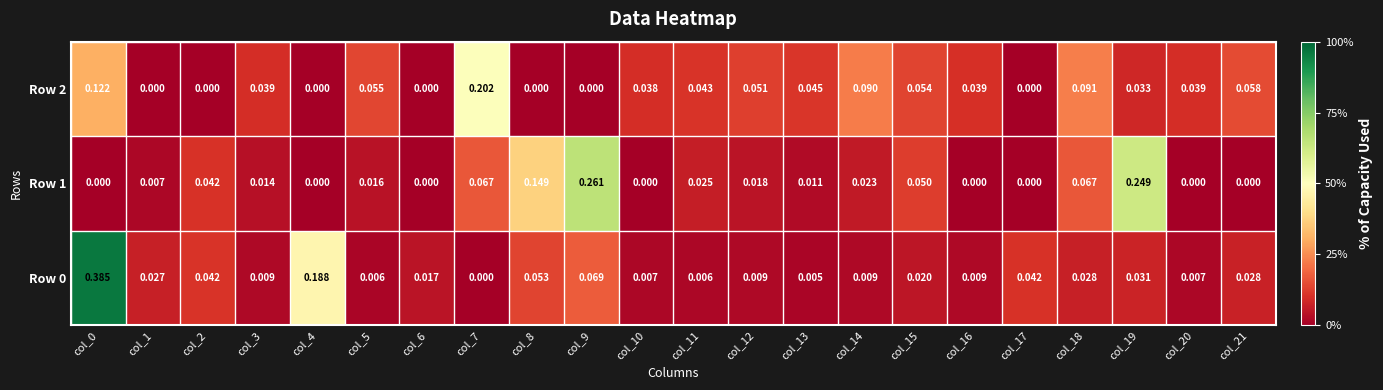

Is the value of Row 1 at col_16 greater than the value of Row 2 at col_20?

No